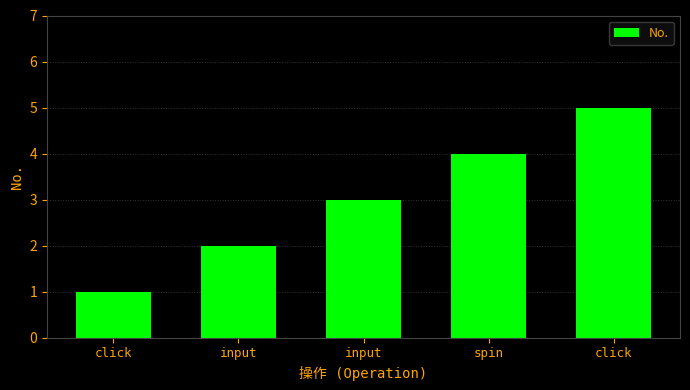

How many series are shown in this chart?

1